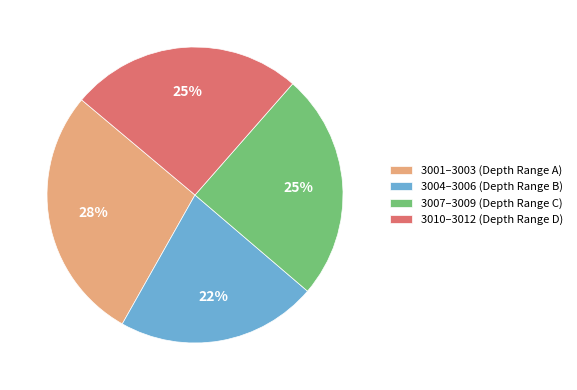

To the nearest percent, what is the difference between the largest and smallest slice percentages?

6%